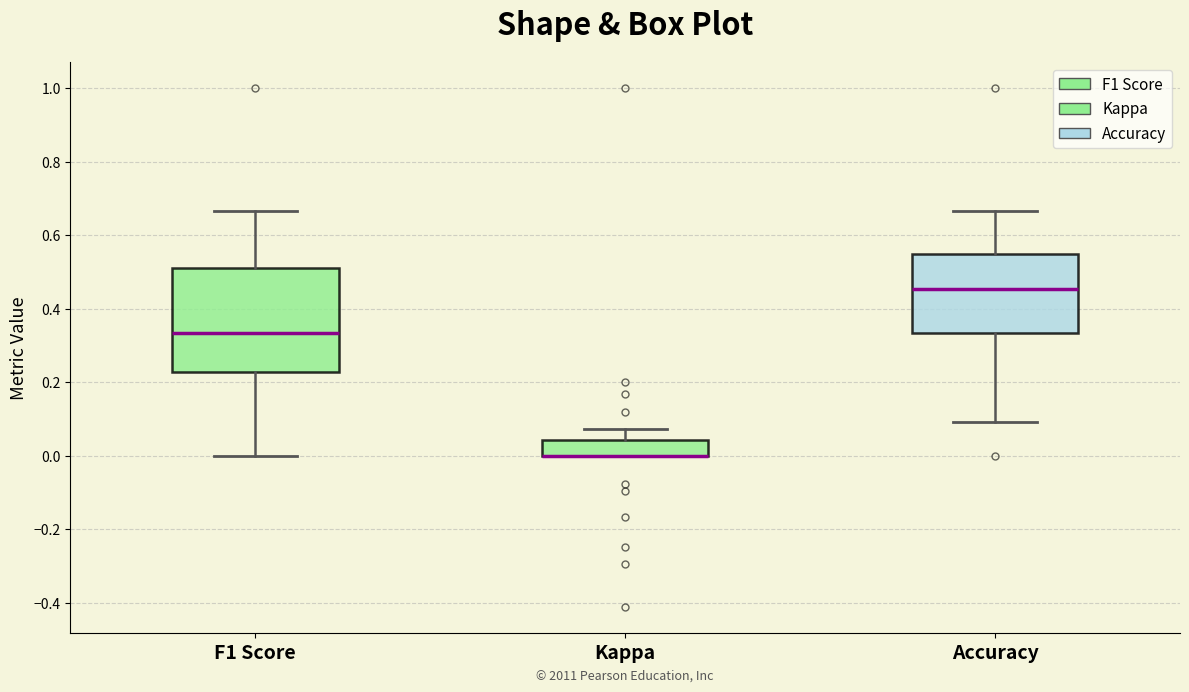

Comparing the boxes themselves (not the whiskers), which one is the tallest?

F1 Score